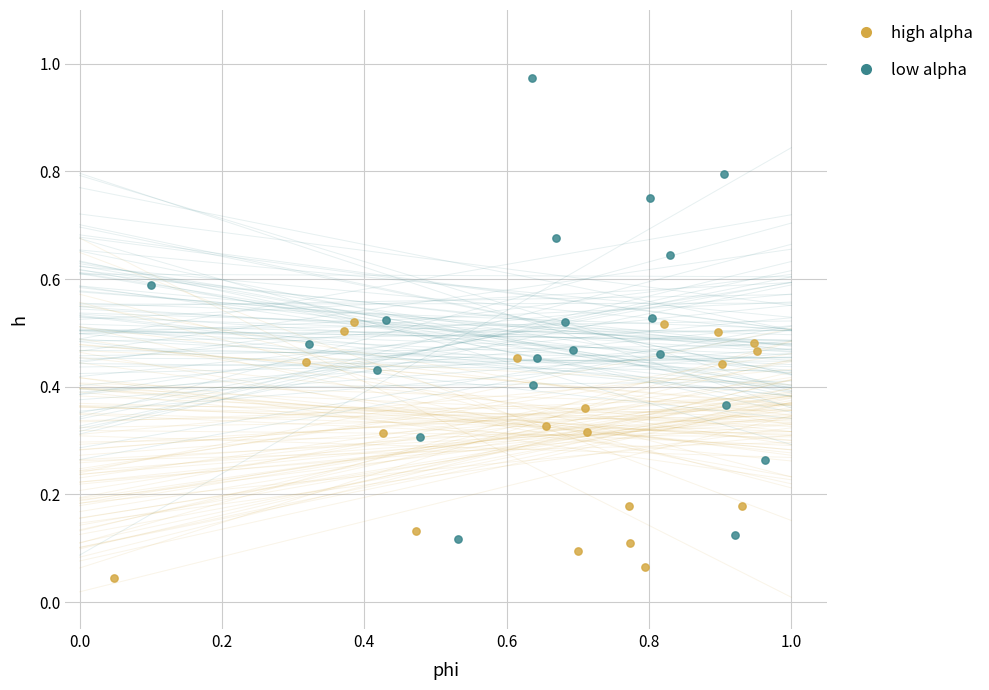

Which series reaches the maximum Y coordinate?

low alpha